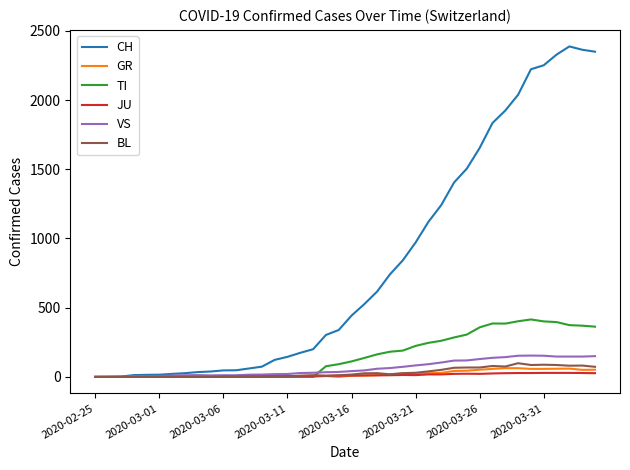

What is the greatest value displayed?

2387